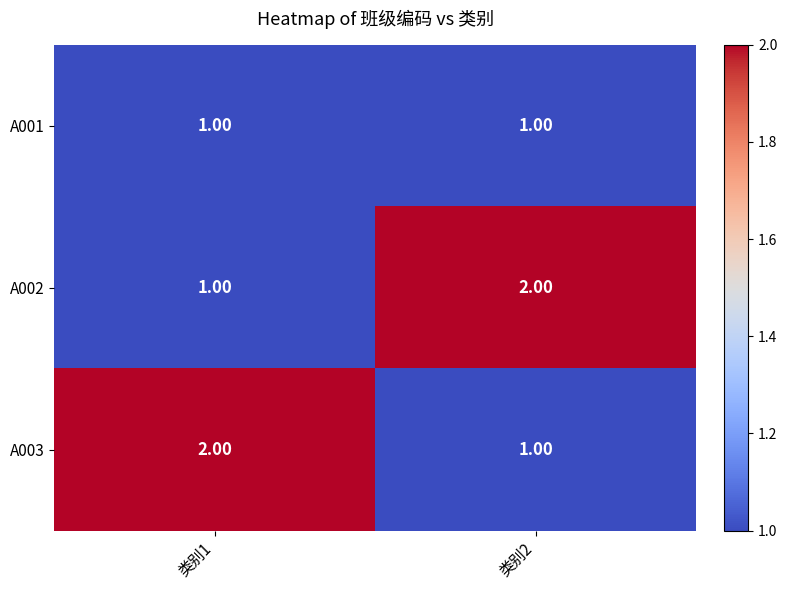

Is the value of A001 at 类别2 greater than the value of A002 at 类别2?

No